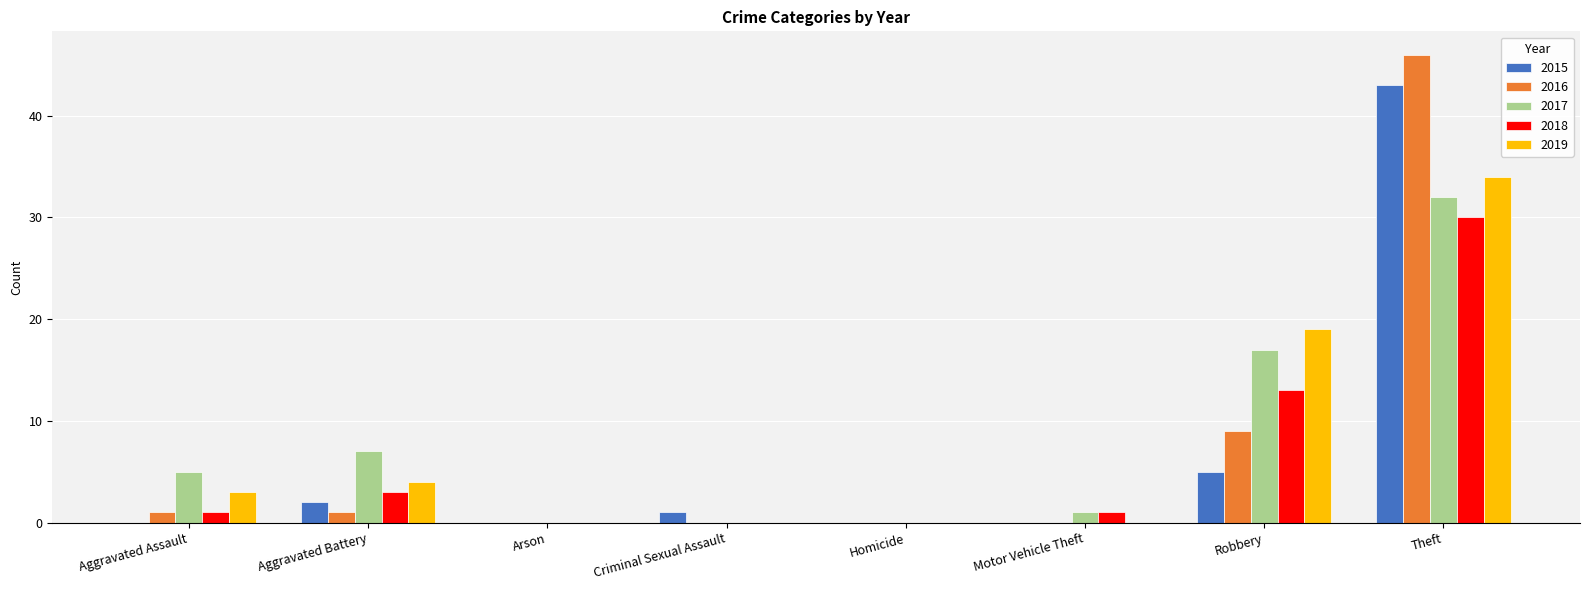

Which category has the highest value across all series?

Theft